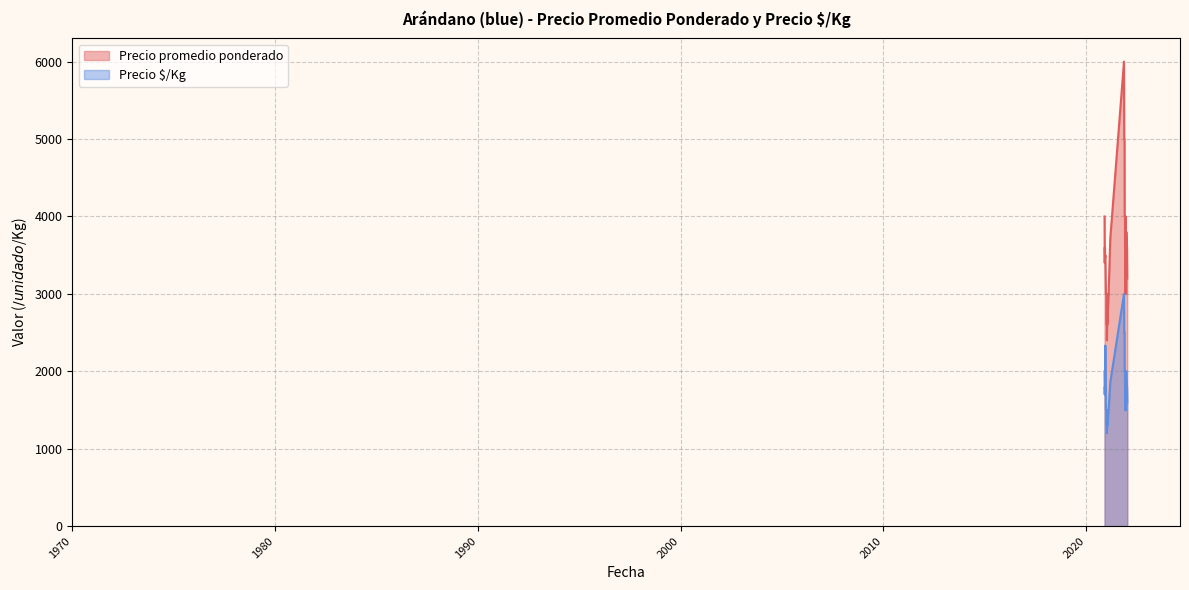

What is the difference between the highest and lowest values at 2021-11-16?

2500